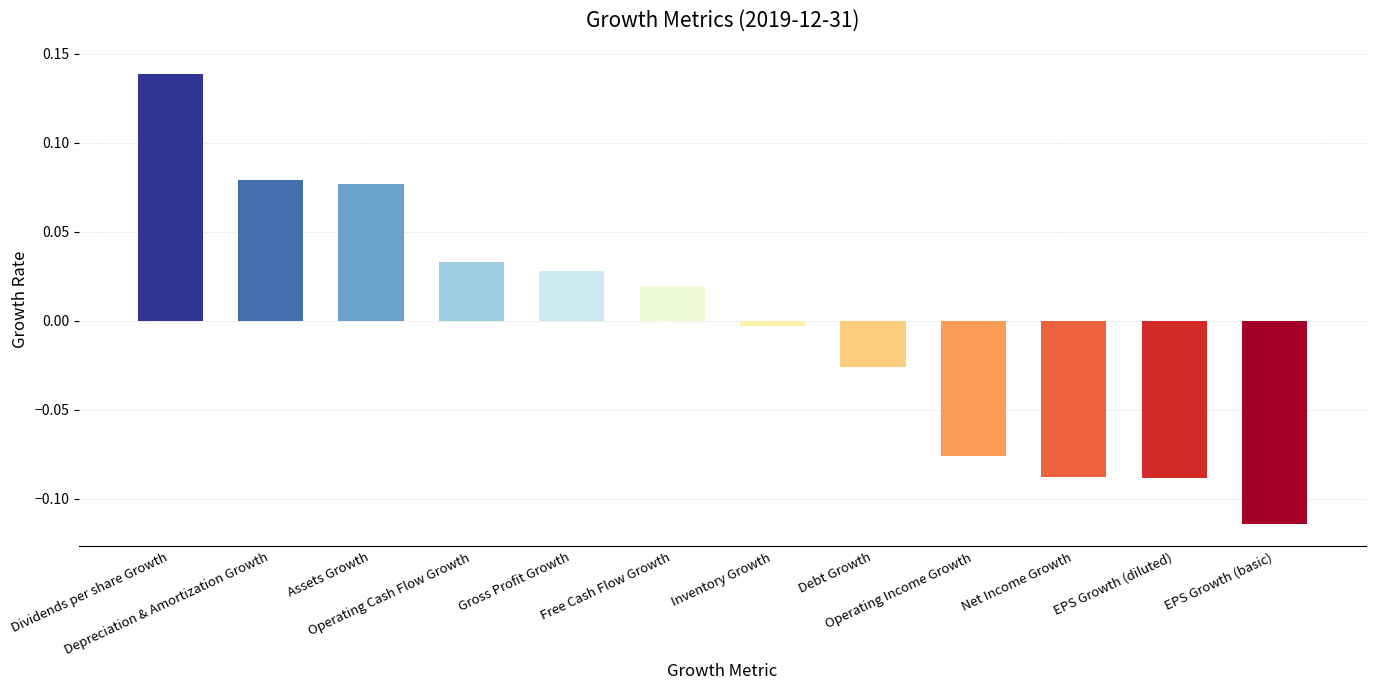

Does the chart contain any negative values?

Yes